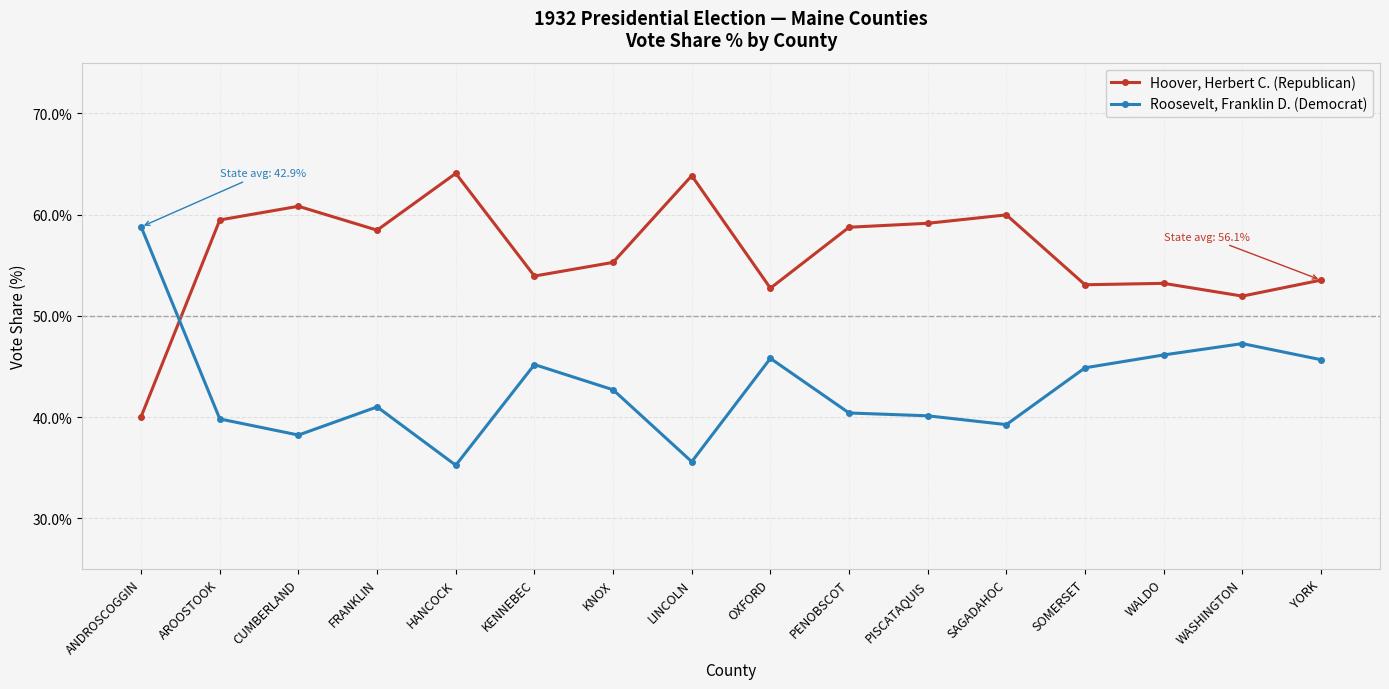

What are all the series names shown in the legend?

Hoover, Herbert C. (Republican), Roosevelt, Franklin D. (Democrat)